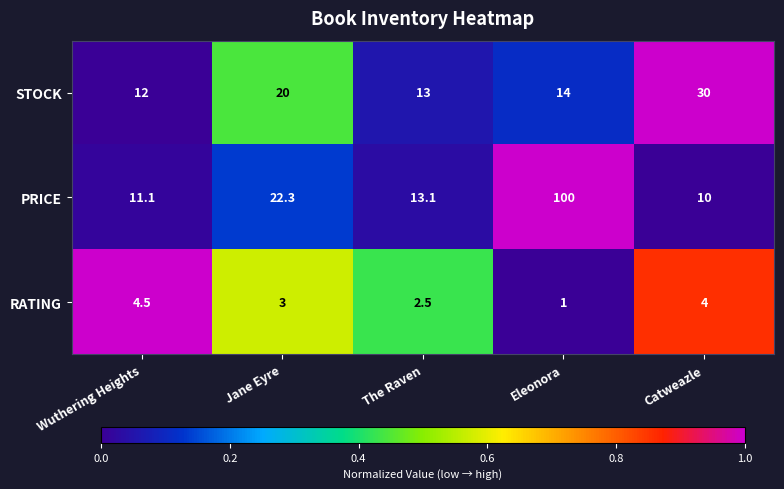

Reading right to left, extract all data points from this chart.

STOCK: 30.0	14.0	13.0	20.0	12.0
PRICE: 10.0	100.0	13.1	22.3	11.1
RATING: 4.0	1.0	2.5	3.0	4.5